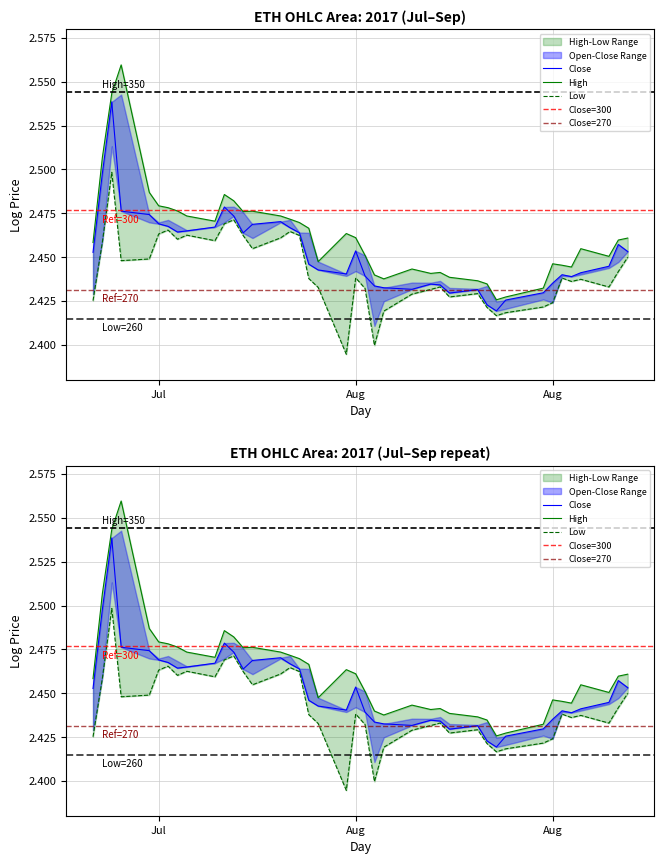

List the series in order of their overall mean, lowest first.

Low, Close, High